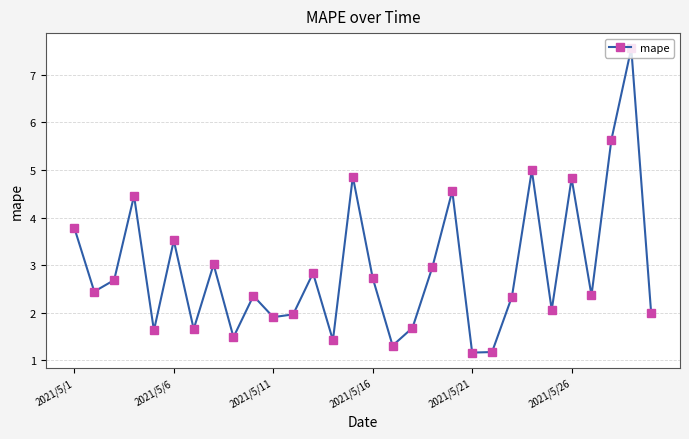

Is this an area chart (filled region under the line)?

No